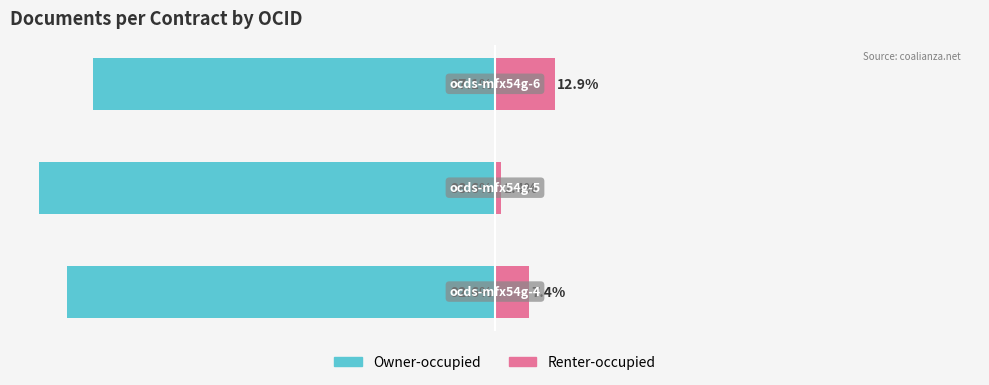

The value of Owner-occupied at 1 is -67.6. True or false?

False